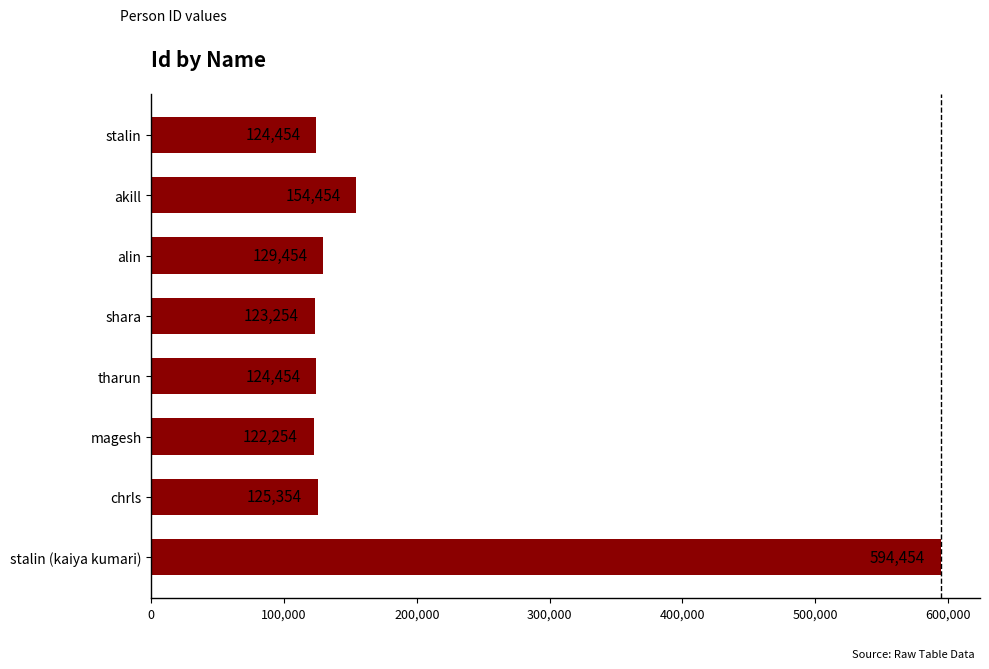

Count the number of categories in the chart.

8